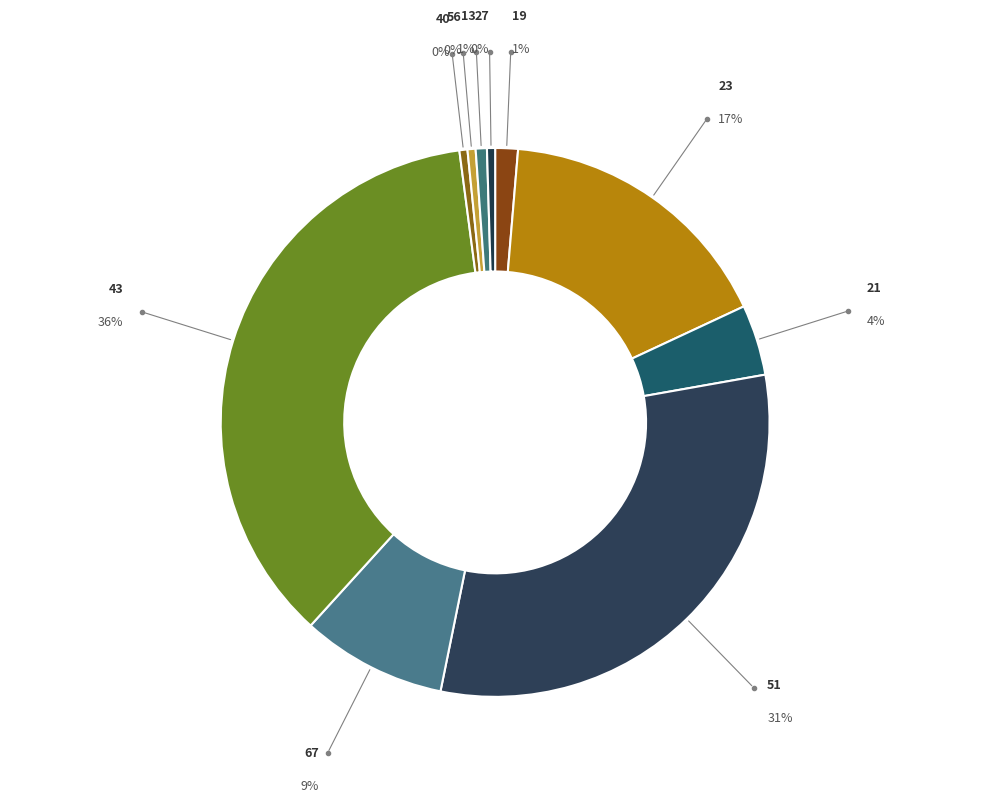

Is the sum of 56 and 19 greater than half?

No